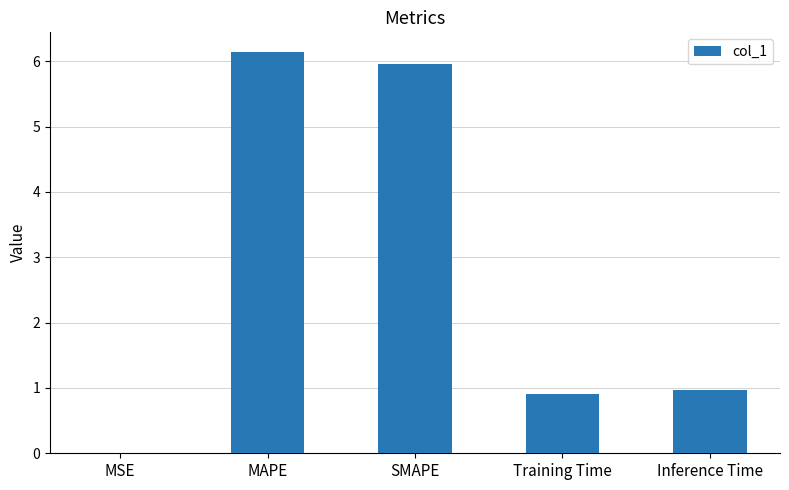

Which label corresponds to the largest value in the chart?

MAPE